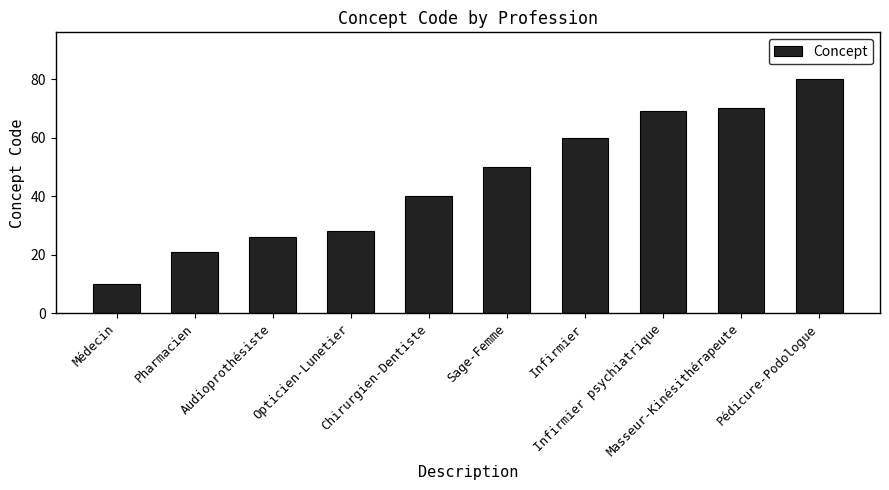

What is the ratio of the value at Opticien-Lunetier to the value at Infirmier psychiatrique?

0.4